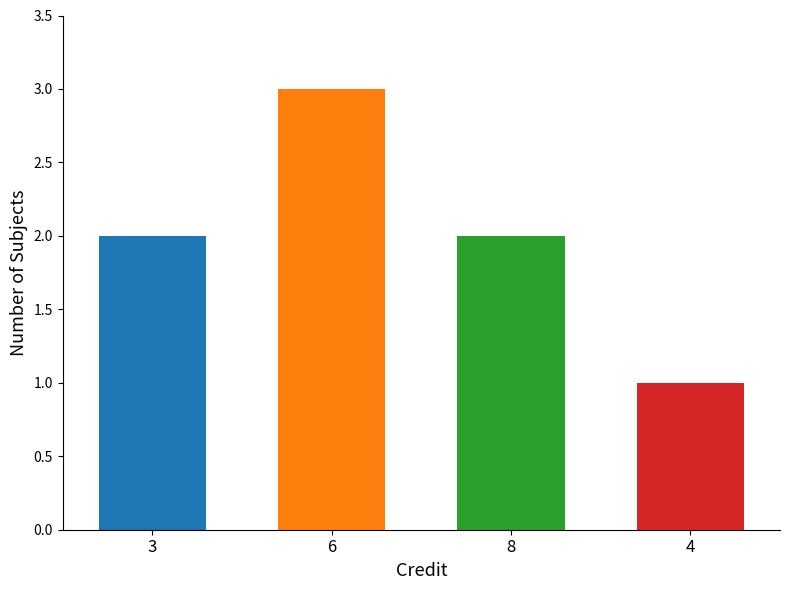

Reading left to right, what are all the values shown in this chart?

2	3	2	1